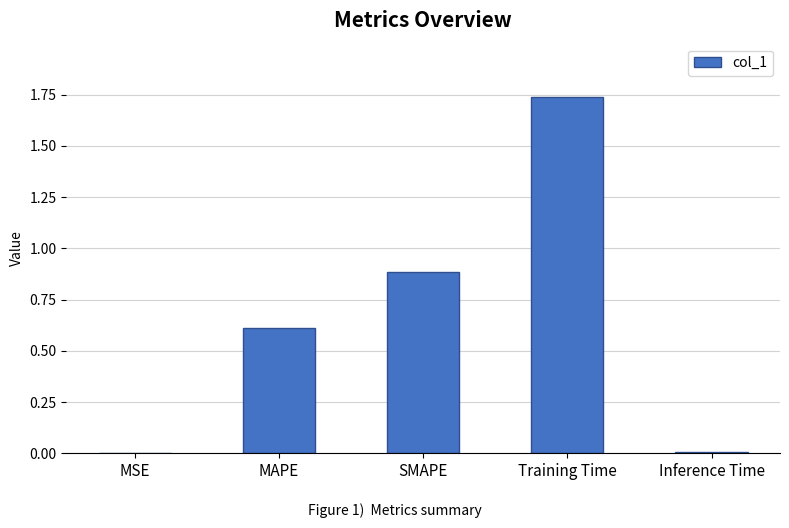

What is the change in value from MAPE to Training Time?

+1.1